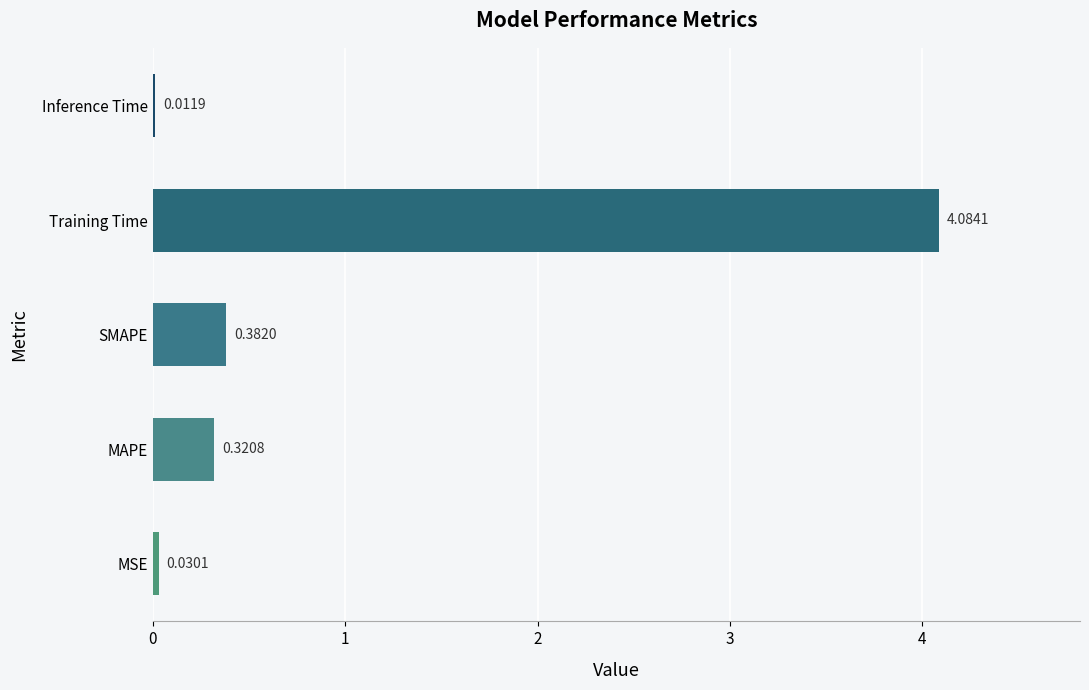

Which label corresponds to the largest value in the chart?

Training Time